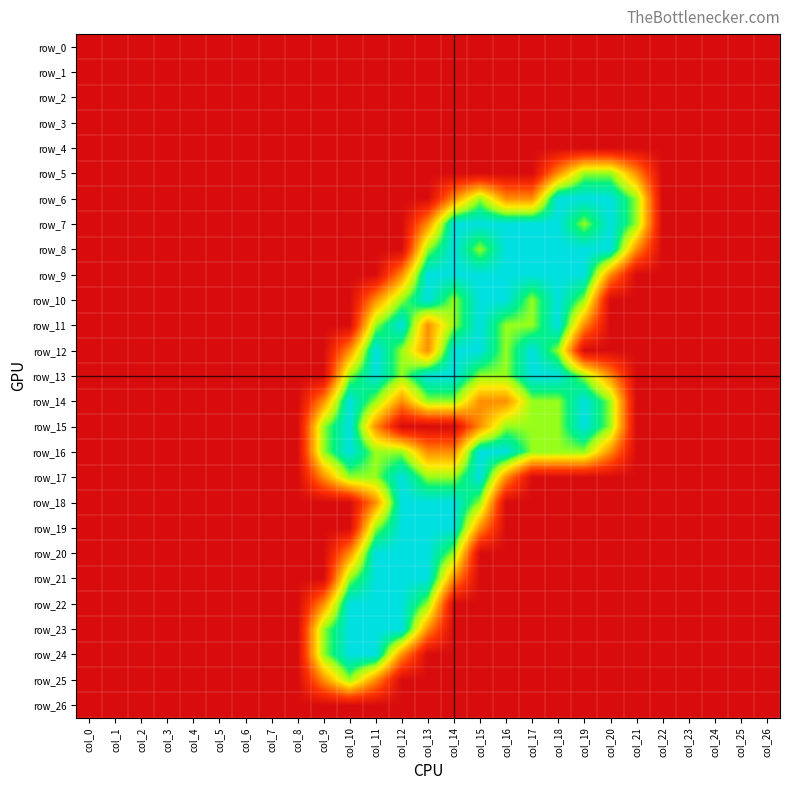

What is the difference between the maximum and minimum values in the row_25 series?

1.5